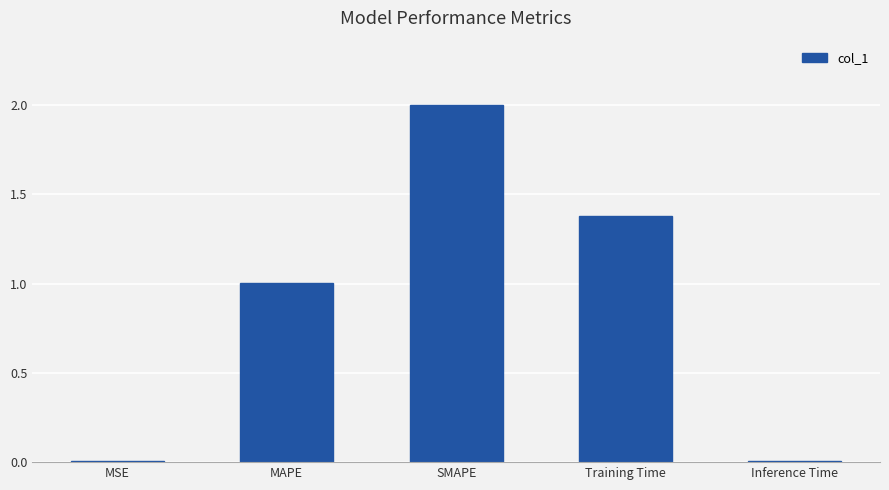

Which has a higher value, MAPE or Training Time?

Training Time